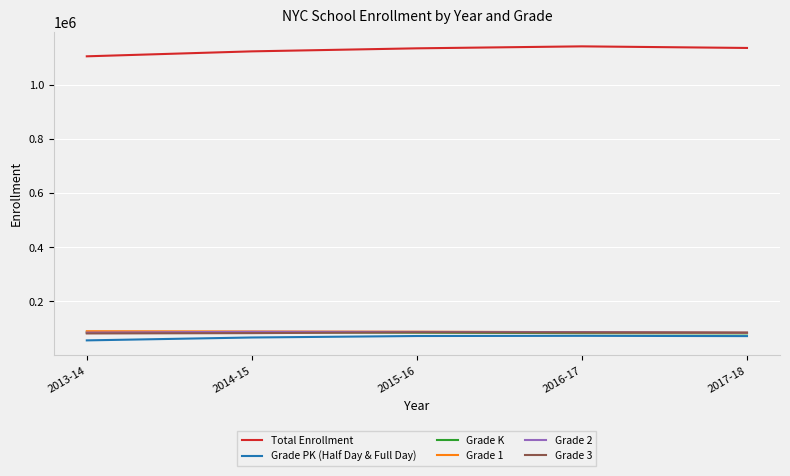

What value does the Grade 2 series have at 2015-16, to the nearest 10?

86930